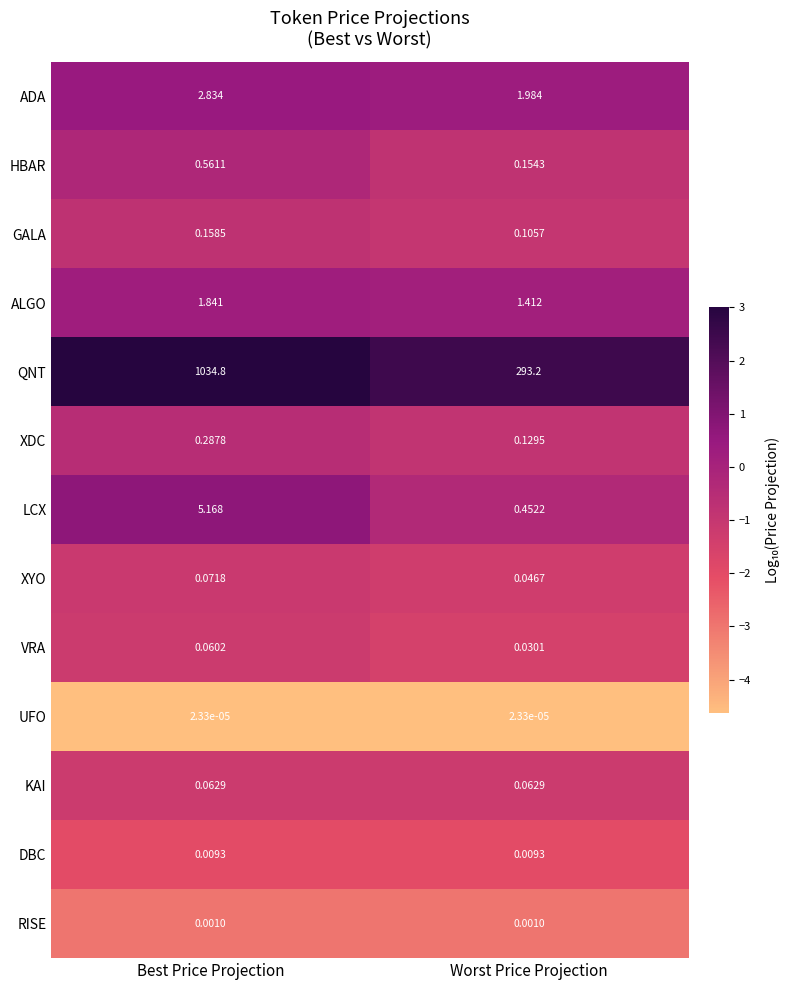

At which category is the sum across all series the highest?

Best Price Projection